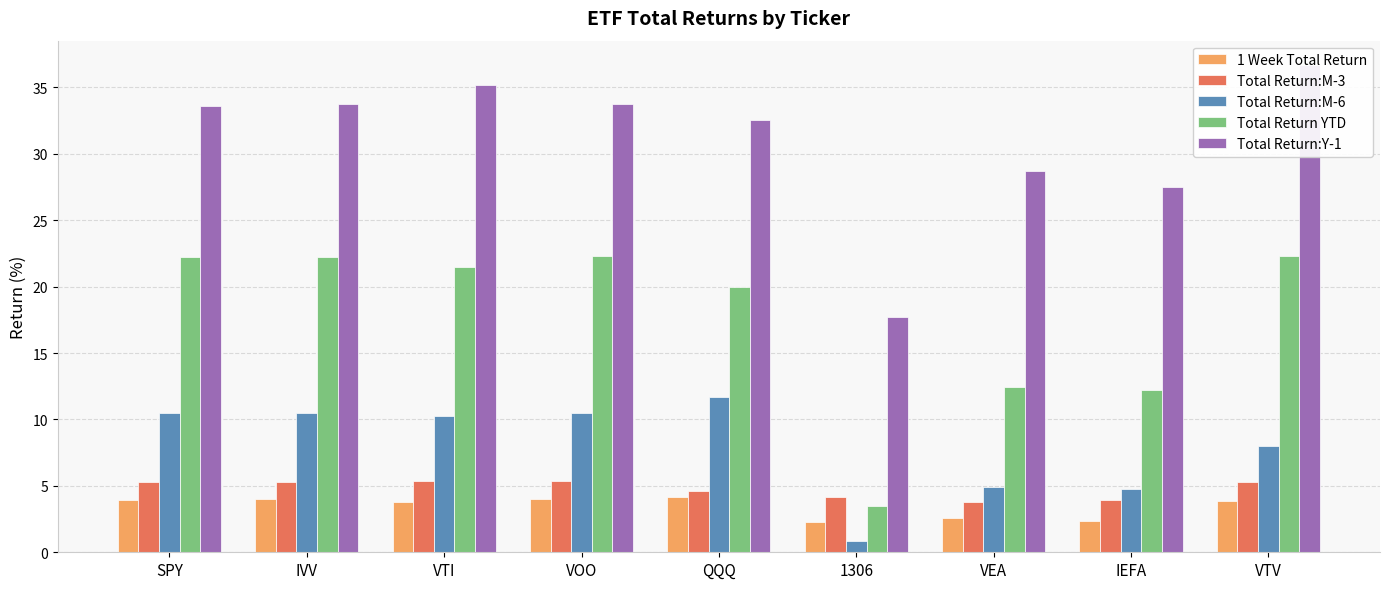

How many data points in Total Return:M-3 are less than 5?

4